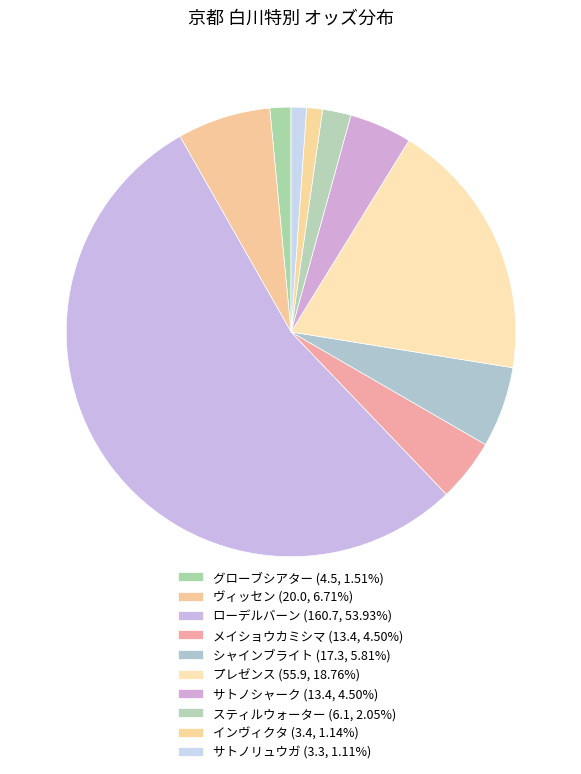

Count the number of slices in the pie.

10